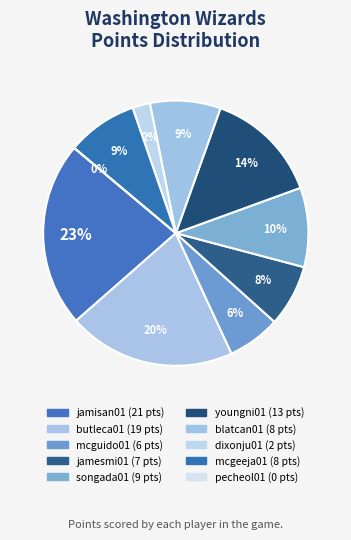

To the nearest percent, what is the combined percentage of mcgeeja01 and songada01?

18%